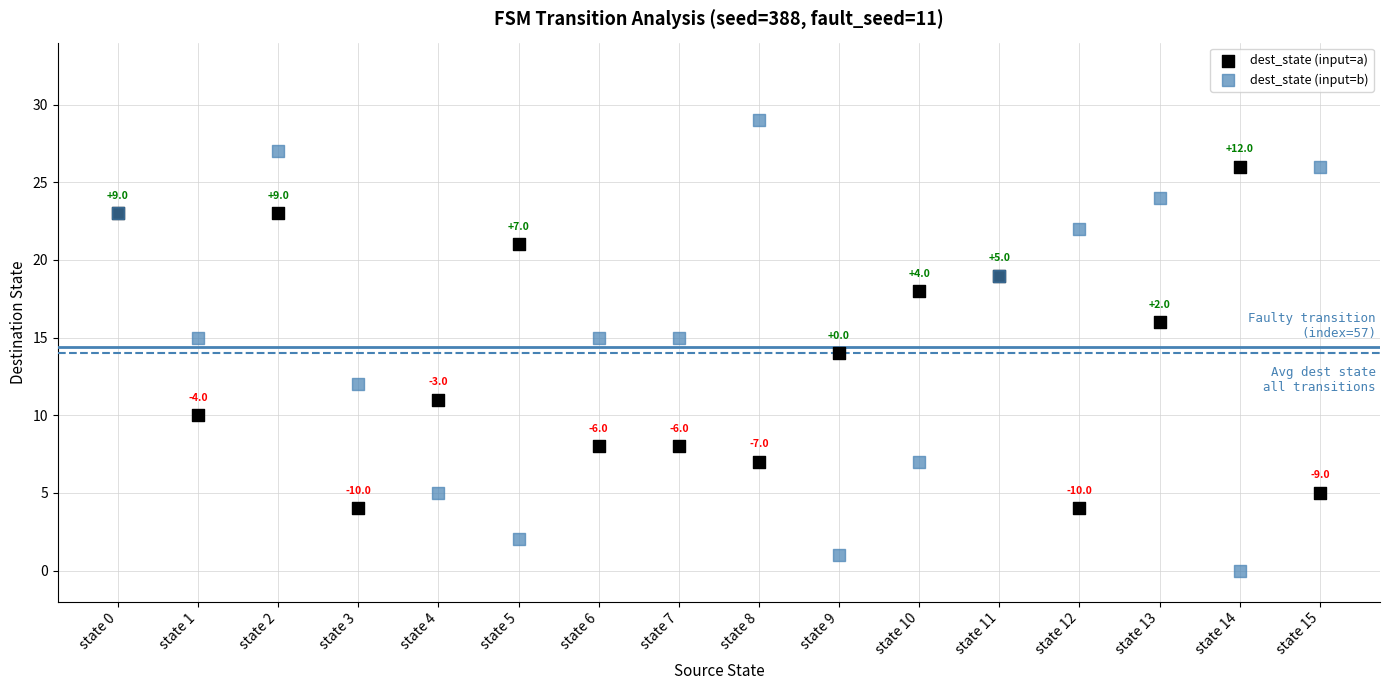

Which series reaches the maximum Y coordinate?

dest_state (input=b)